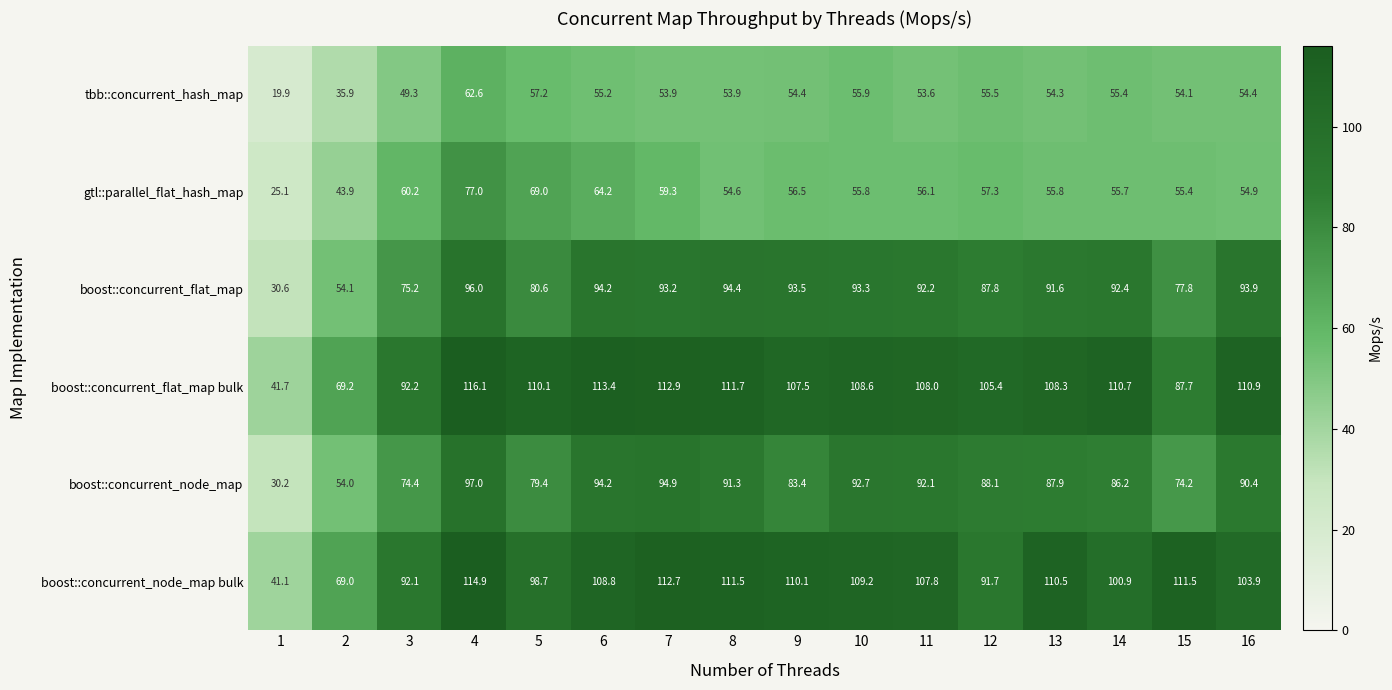

What is the smallest value displayed?

19.9